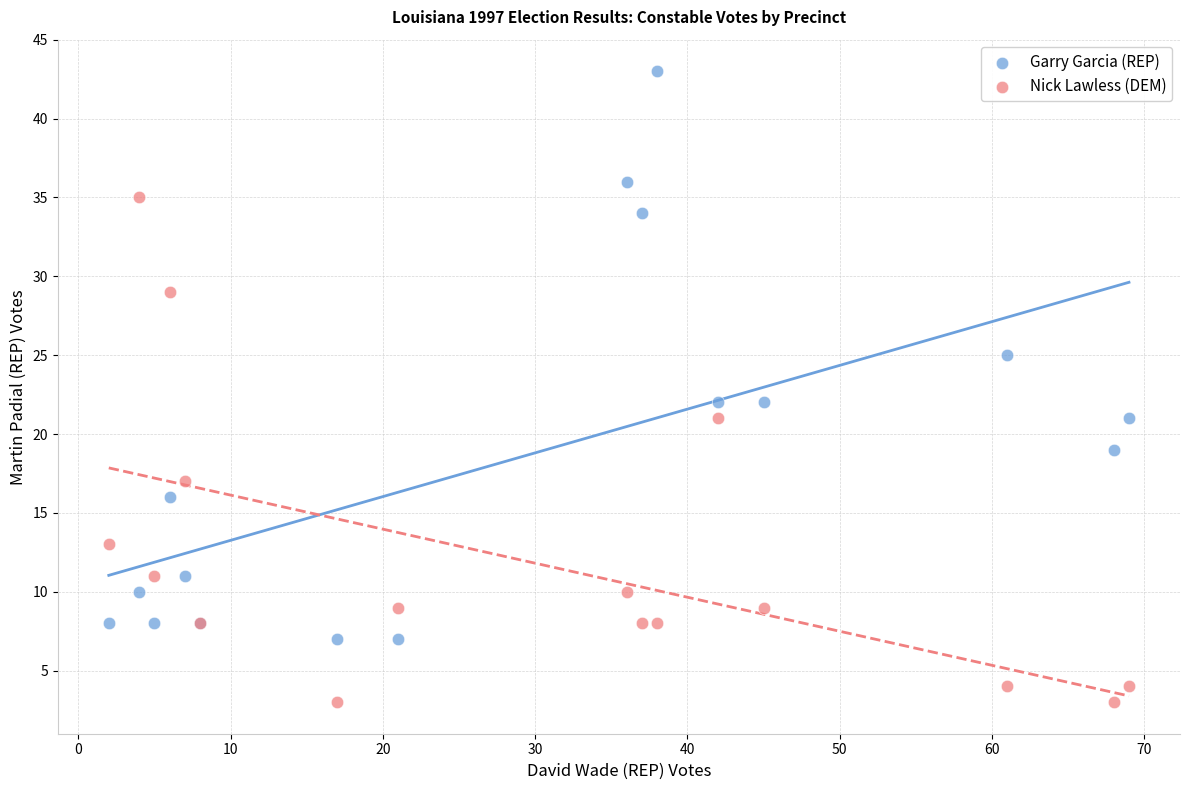

Which series has the largest Y range (max minus min)?

Garry Garcia (REP)